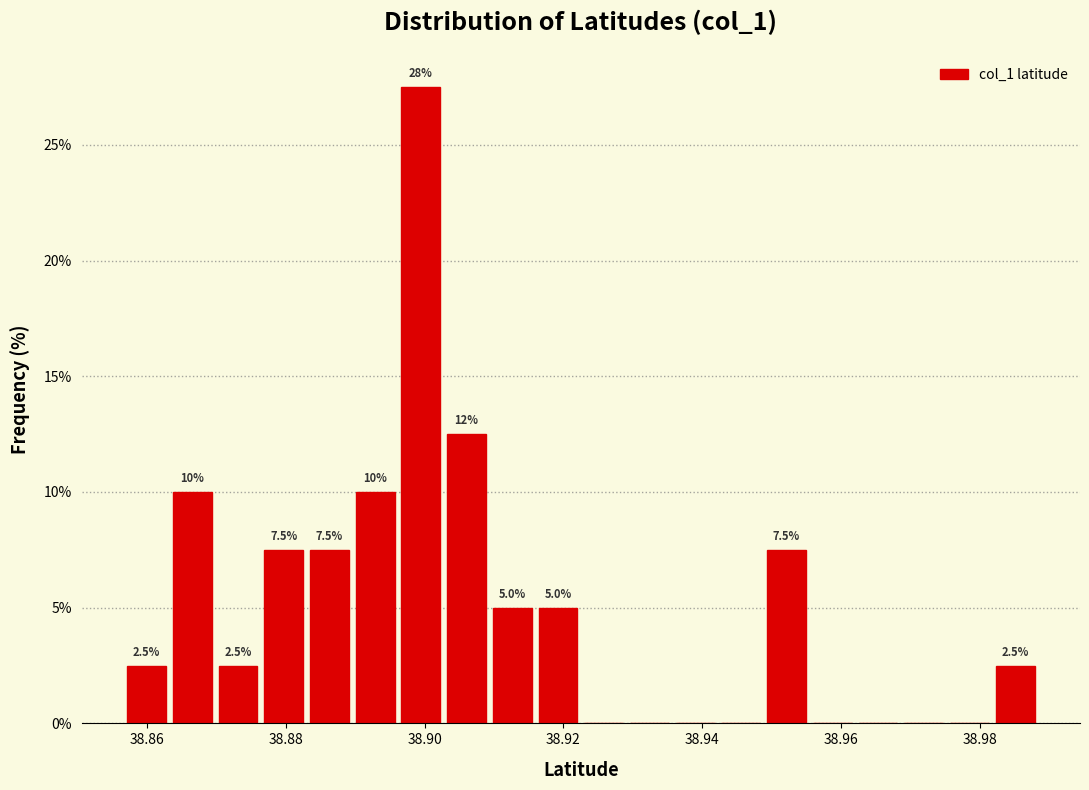

Around what value on the x-axis is the tallest bar? Give the approximate position of its centre, as read against the axis.

38.900